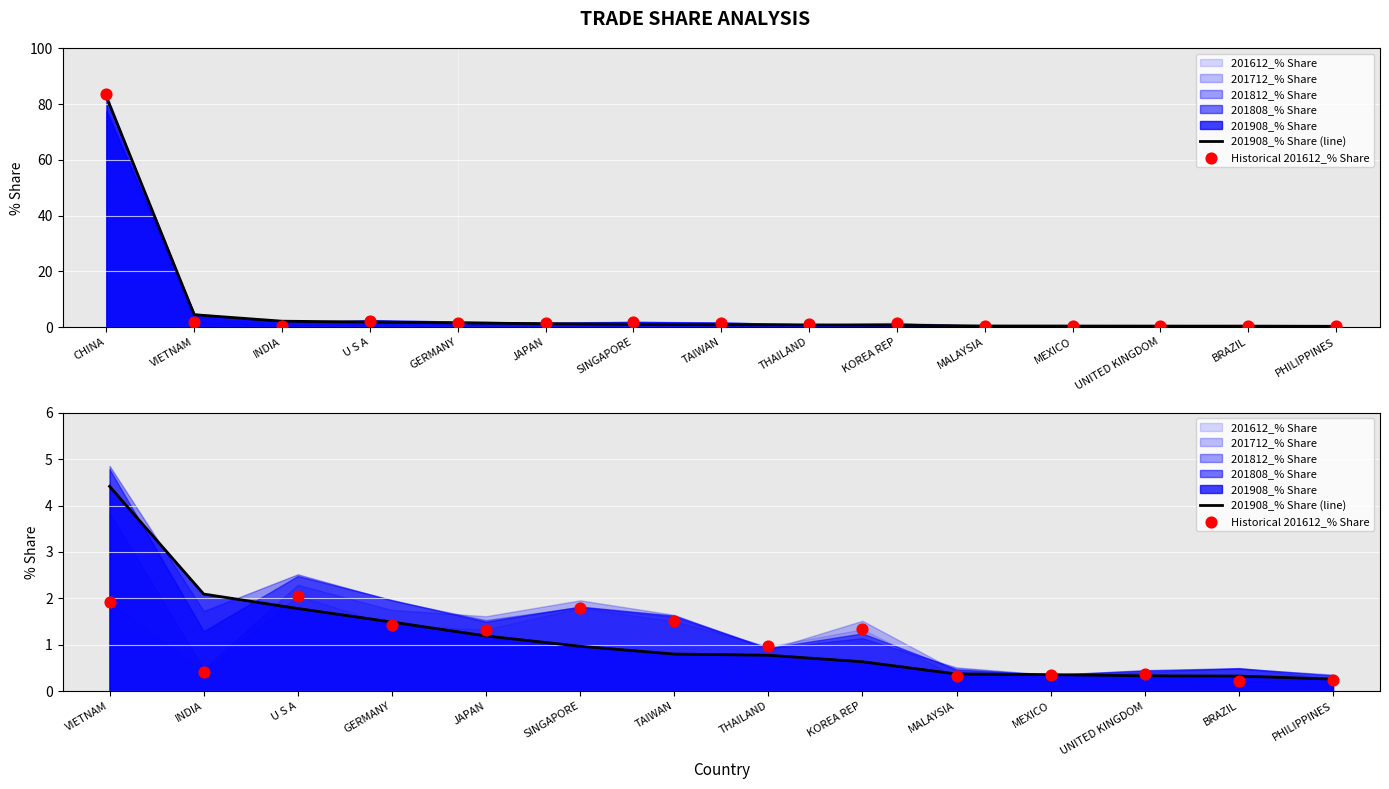

Which series has the largest Y range (max minus min)?

201908_% Share (line)